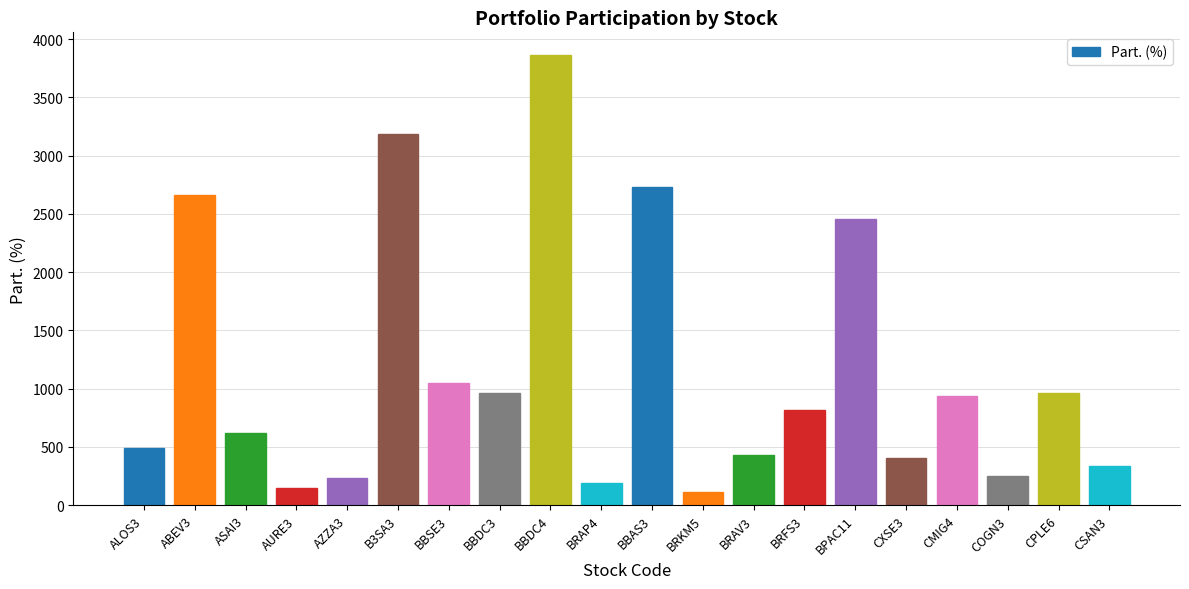

What is the change in value from AZZA3 to BRAV3?

+197